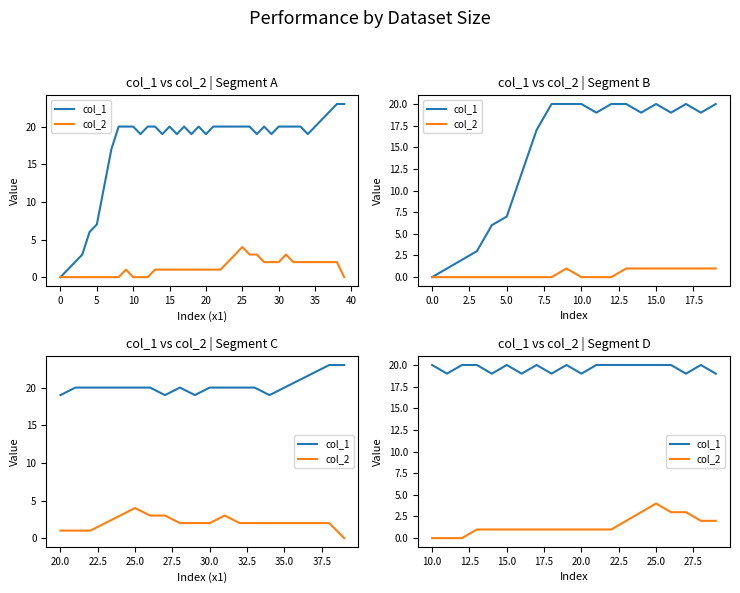

What are all the series names shown in the legend?

col_1, col_2